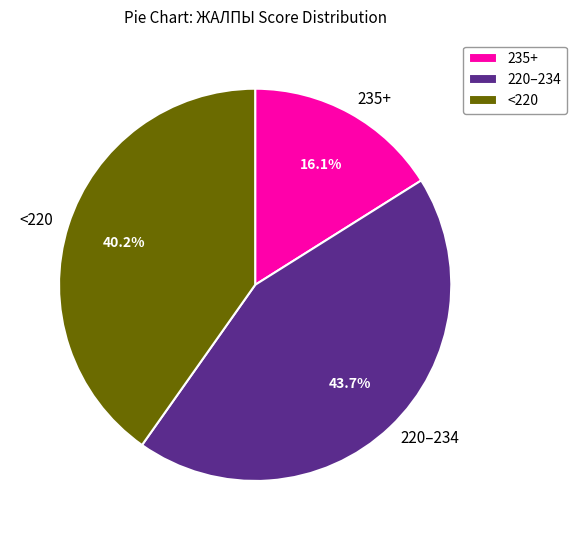

Does any single category account for the majority?

No